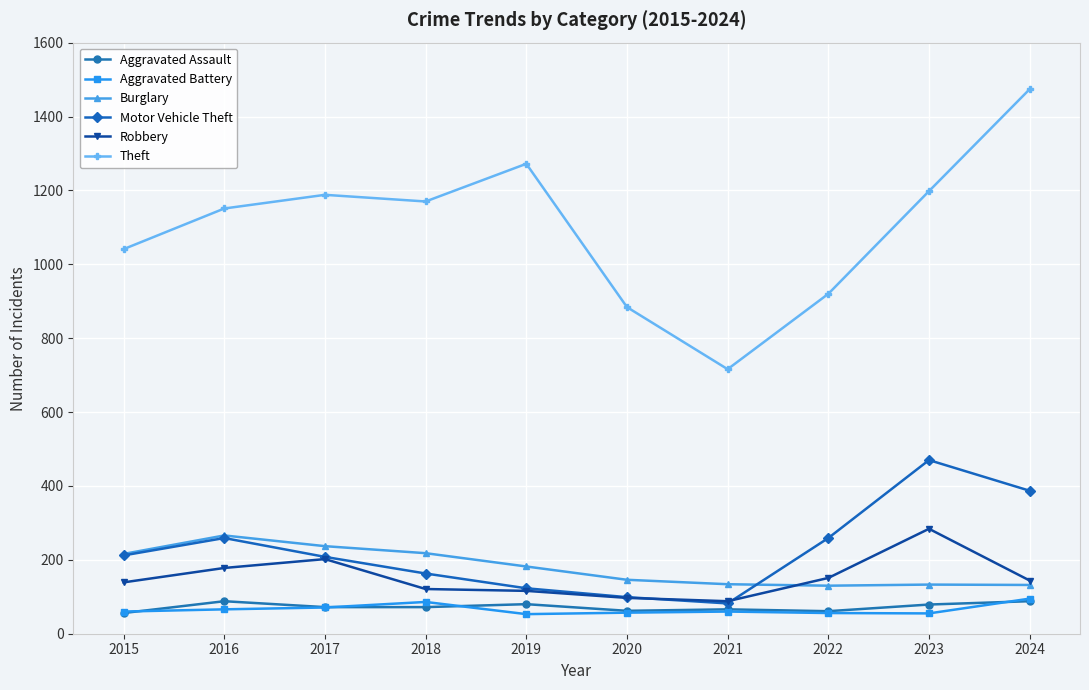

How many interior local valleys does the Motor Vehicle Theft series have?

1